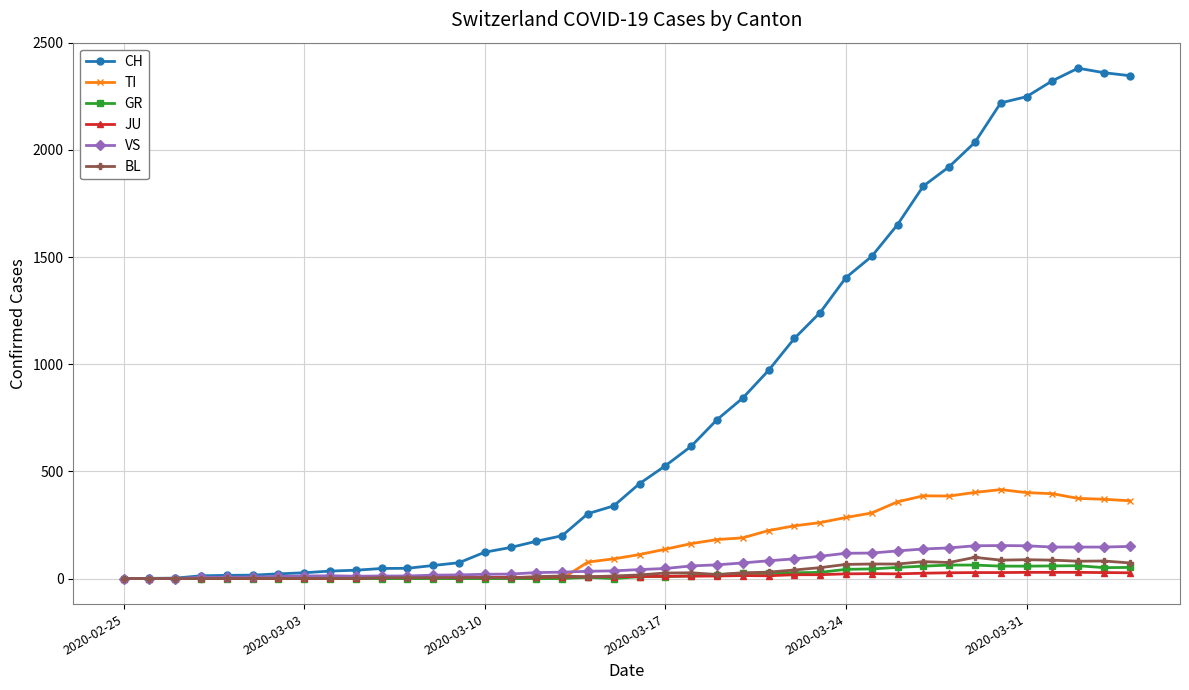

Which series has the widest spread of values?

CH